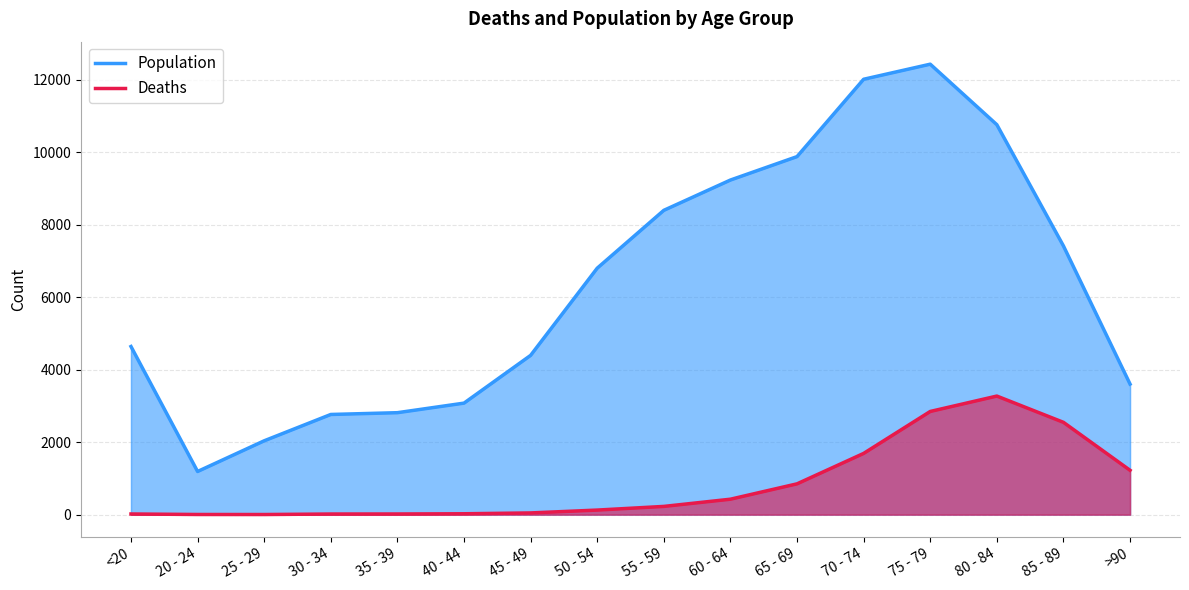

At which category does the chart reach its minimum across all series?

25 - 29